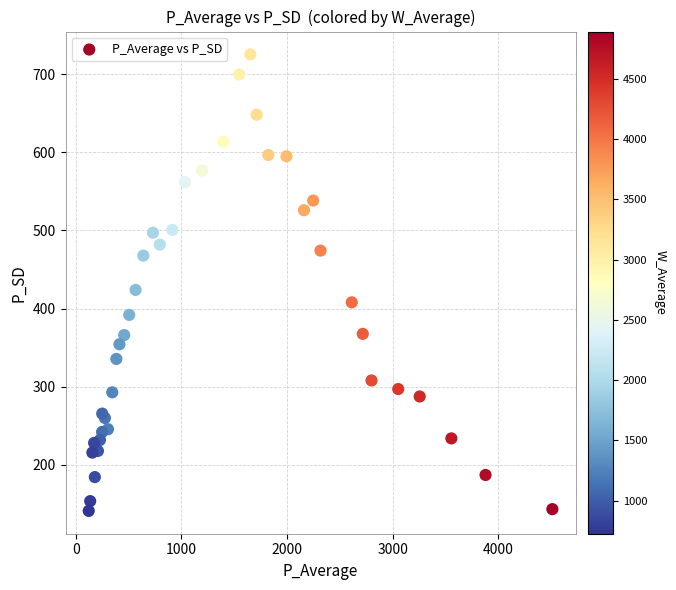

What Y value in the scatter plot is closest to 433?

423.9